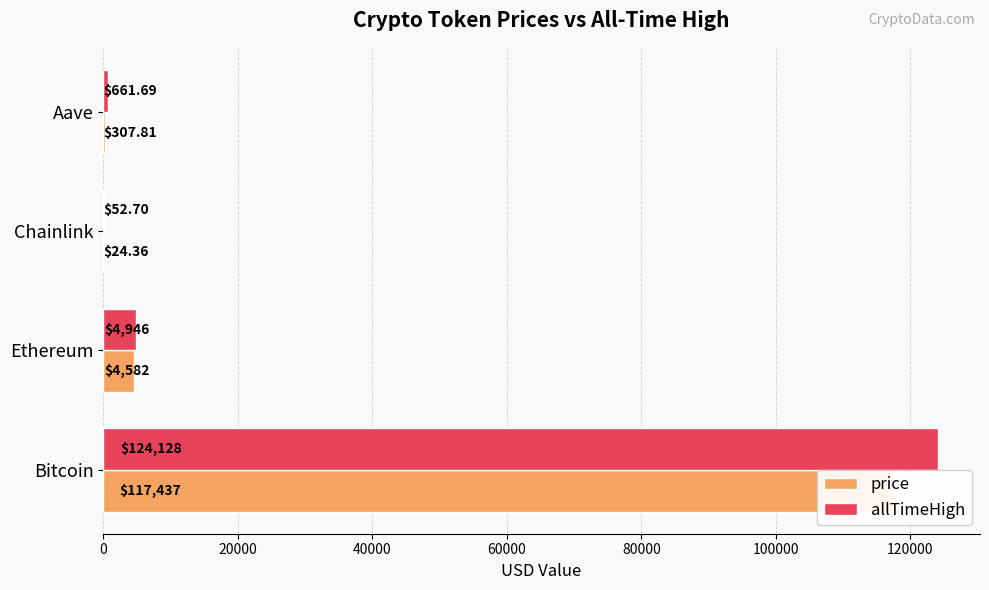

At Bitcoin, list the series in order from largest to smallest.

allTimeHigh, price